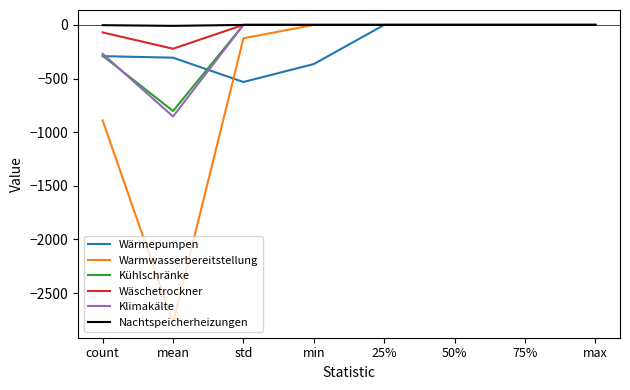

Which series has the widest spread of values?

Warmwasserbereitstellung